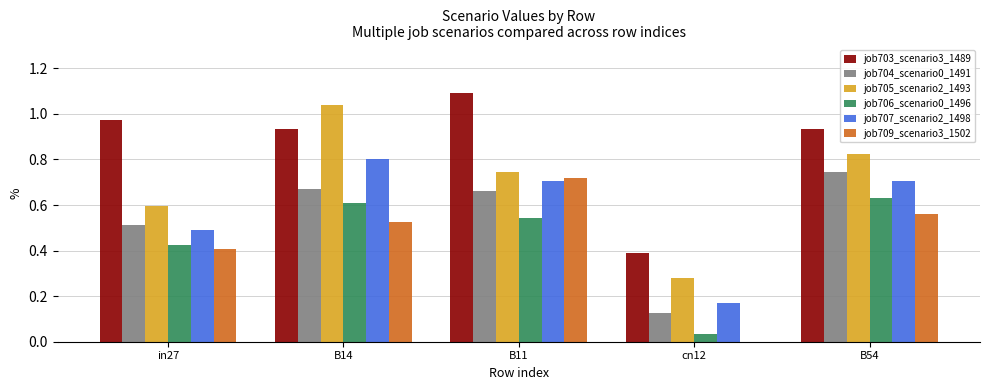

Is the value of job707_scenario2_1498 at in27 greater than the value of job706_scenario0_1496 at B11?

No